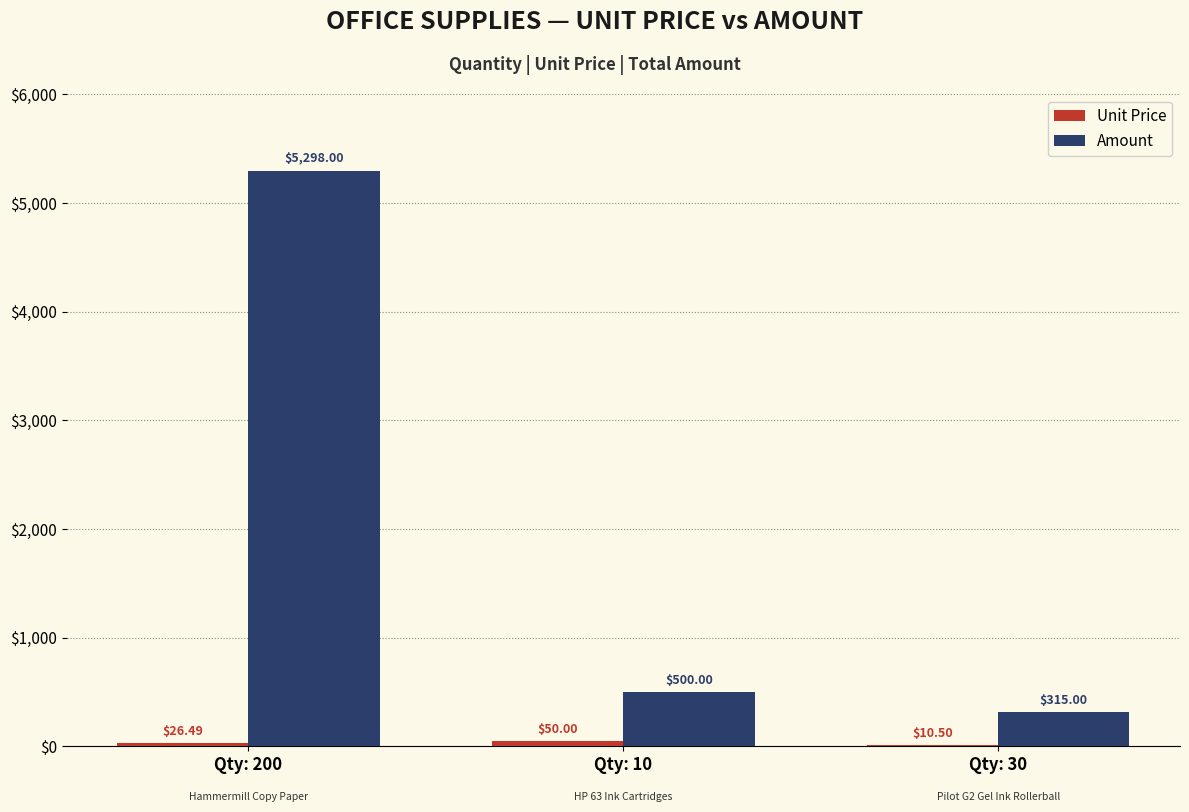

Which series changed the most between Qty: 200 and Qty: 10?

Amount